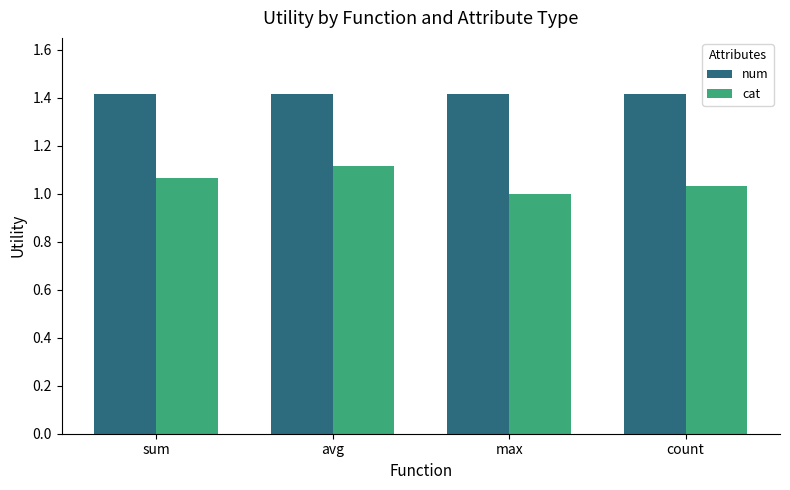

What is the sum of all cat values?

4.2